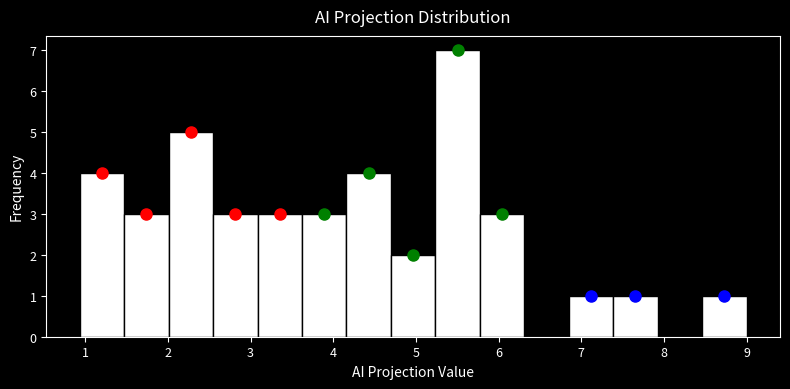

Reading left to right, list every bar in this chart as the range it spans on the x-axis followed by its height. Neither the bar edges nor the heights are printed on the chart, so give them approximately, as read against the axes.

0.9 to 1.5: 4
1.5 to 2.0: 3
2.0 to 2.5: 5
2.5 to 3.1: 3
3.1 to 3.6: 3
3.6 to 4.2: 3
4.2 to 4.7: 4
4.7 to 5.2: 2
5.2 to 5.8: 7
5.8 to 6.3: 3
6.3 to 6.8: 0
6.8 to 7.4: 1
7.4 to 7.9: 1
7.9 to 8.5: 0
8.5 to 9.0: 1